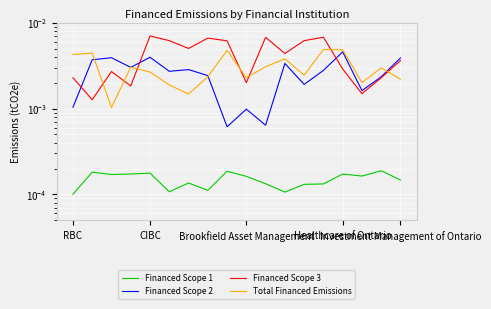

How many intersections are there between Financed Scope 2 and Financed Scope 3?

3